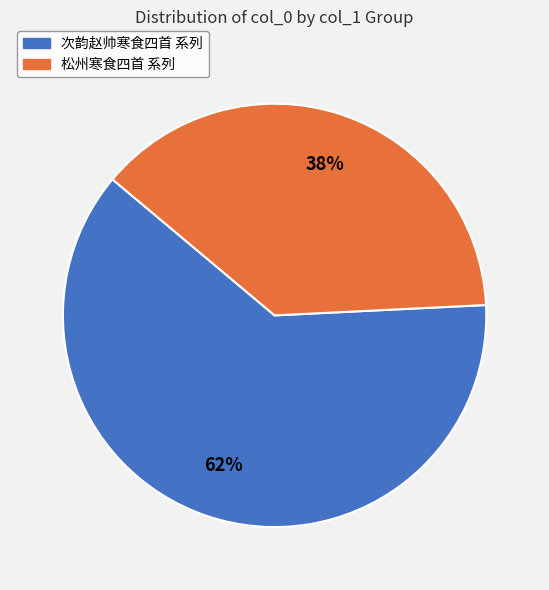

To the nearest percent, what is the average slice percentage?

50%